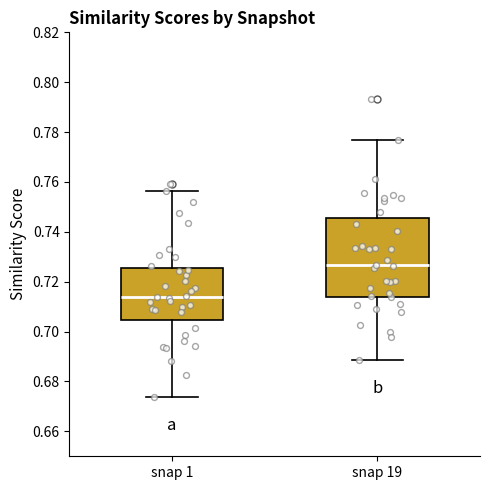

Which box has the lowest median line?

snap 1